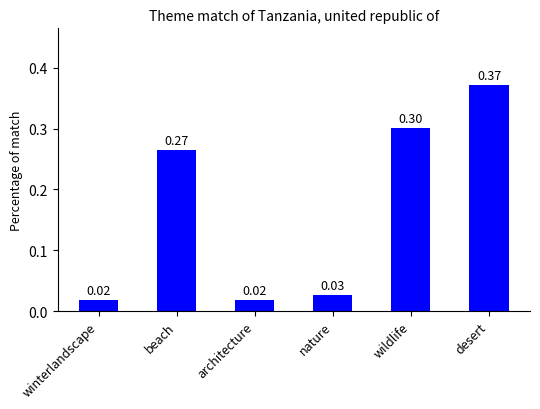

What is the label of the 4th bar from the left?

nature